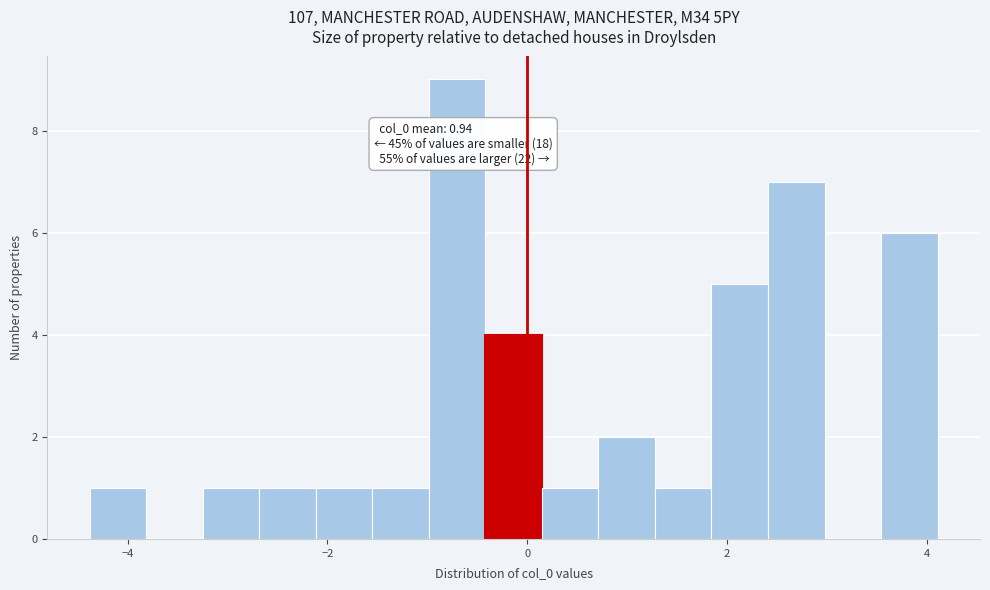

Around what value on the x-axis is the tallest bar? Give the approximate position of its centre, as read against the axis.

-0.8